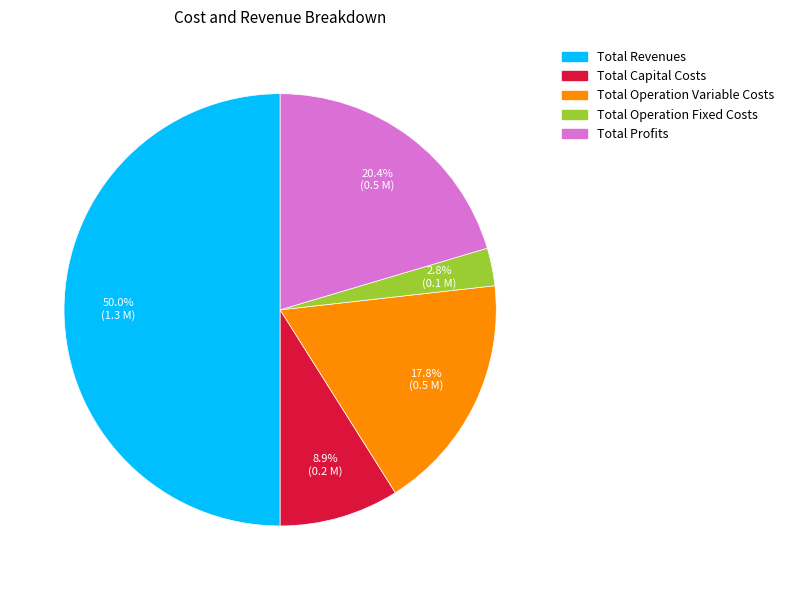

Which category has the smallest portion of the pie?

Total Operation Fixed Costs